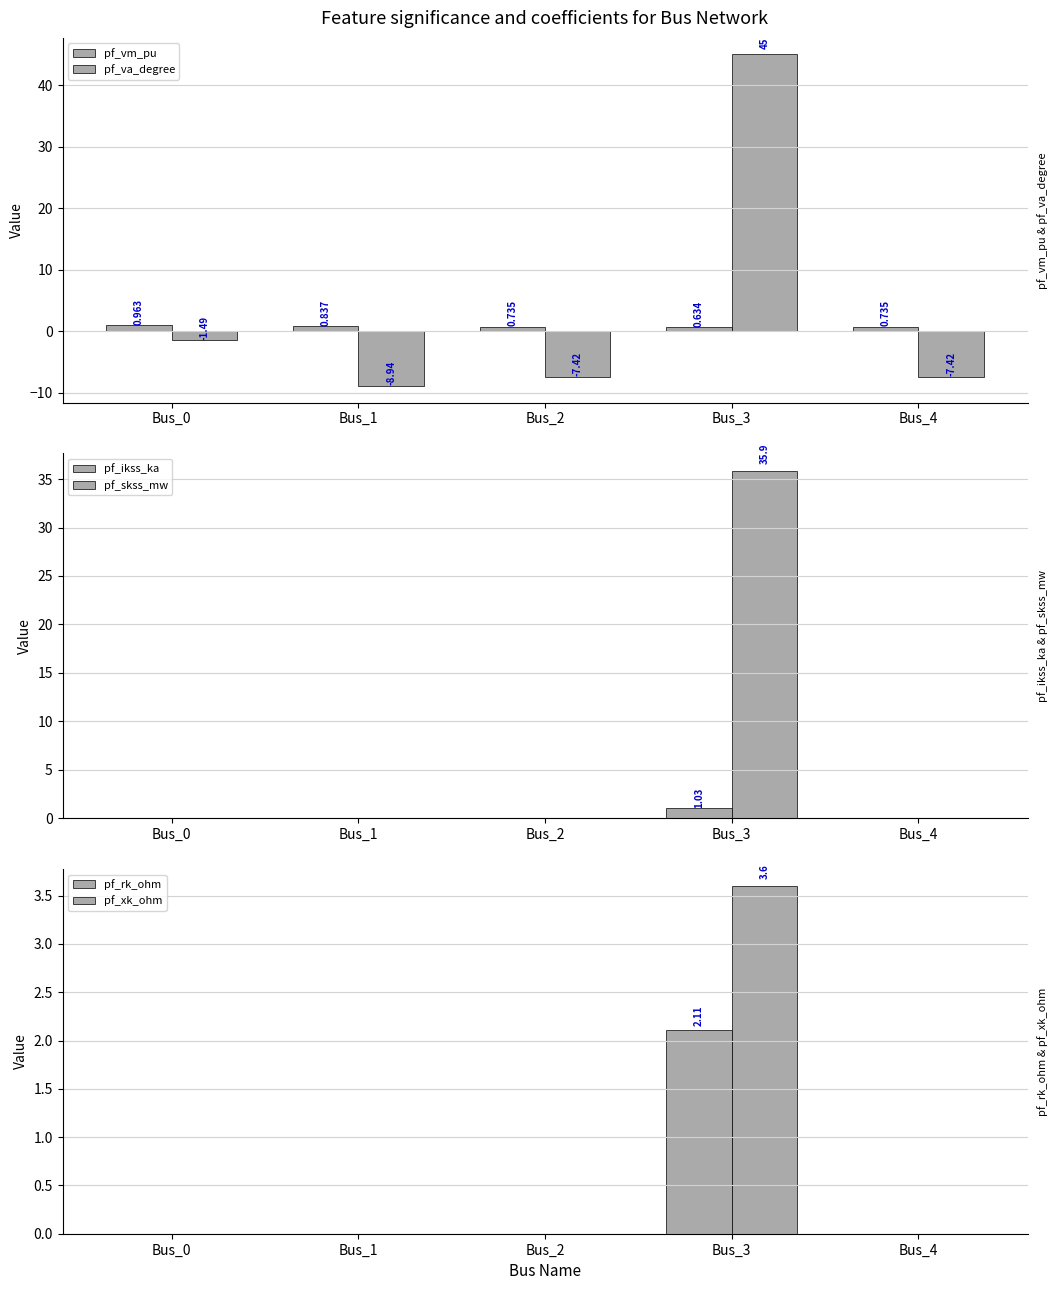

What are all the series names shown in the legend?

pf_vm_pu, pf_va_degree, pf_ikss_ka, pf_skss_mw, pf_rk_ohm, pf_xk_ohm